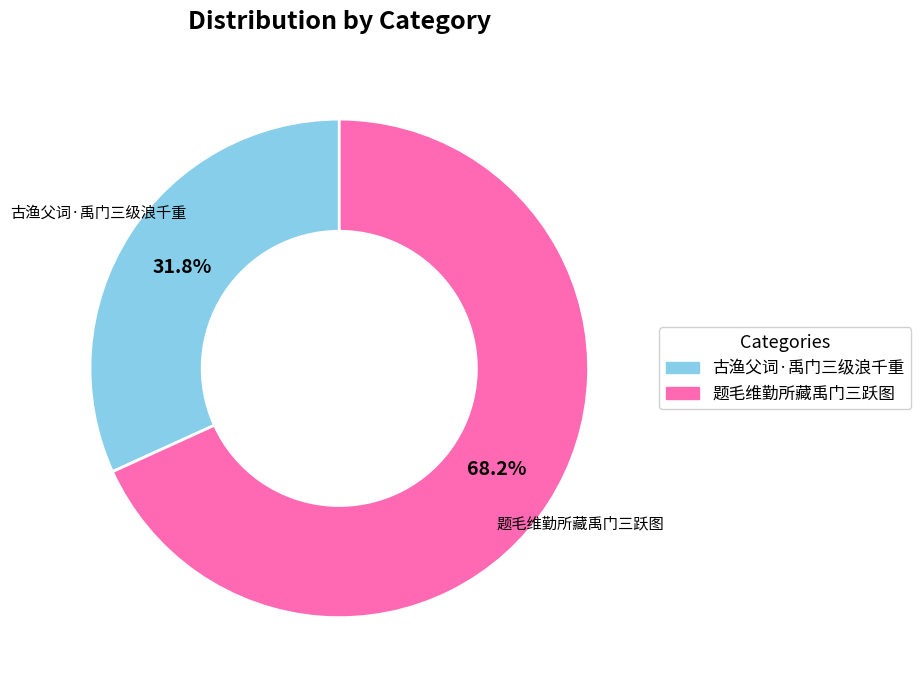

Is there a majority slice in this chart?

Yes